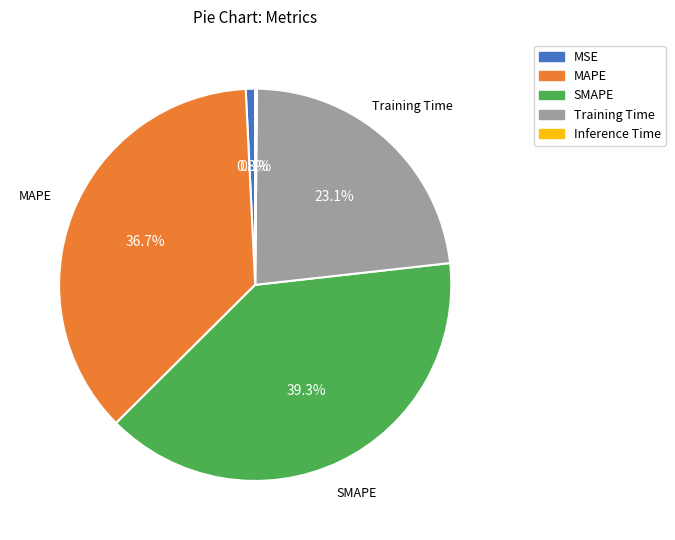

Which category has the biggest portion of the pie?

SMAPE